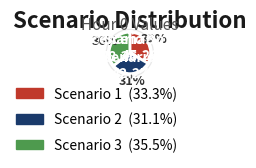

True or false: Scenario 2 accounts for 31% of the total.

True